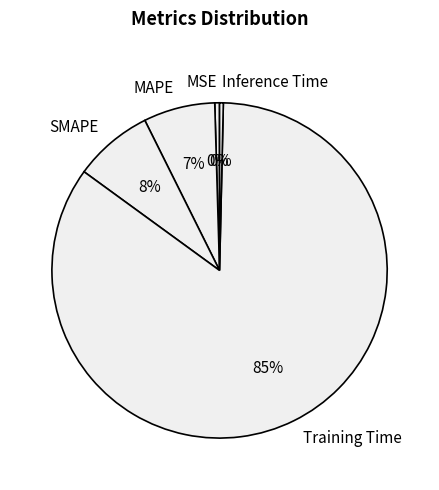

Combined, do MSE and SMAPE account for over 50%?

No